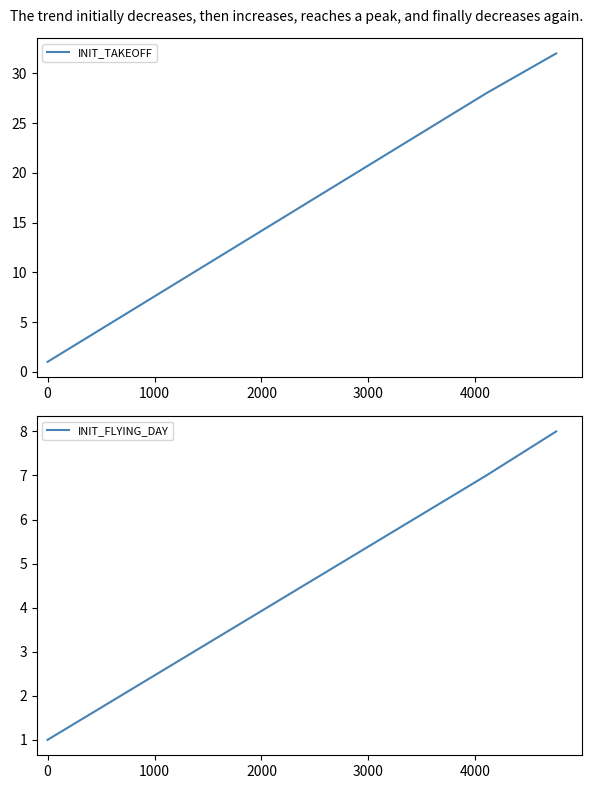

True or false: INIT_TAKEOFF and INIT_FLYING_DAY intersect in this chart.

False